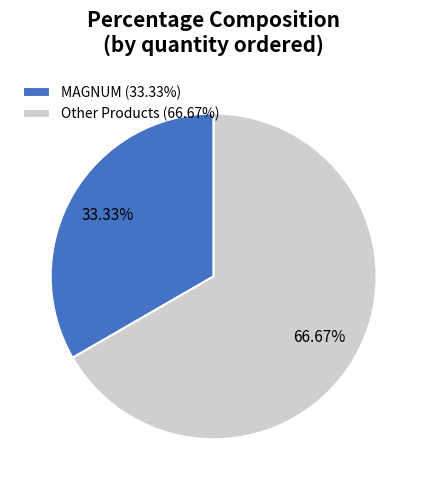

Between Other Products (66.67%) and MAGNUM (33.33%), which is larger?

Other Products (66.67%)